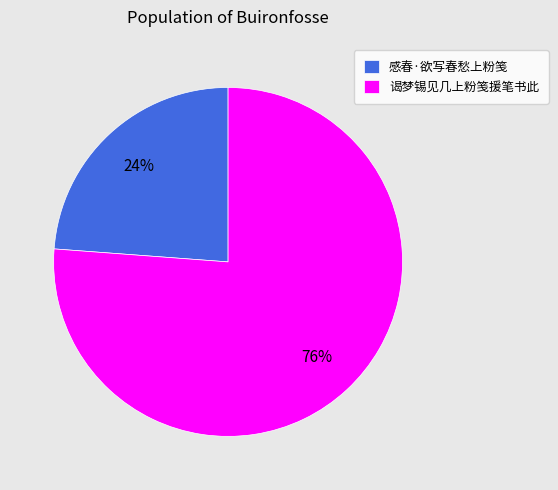

To the nearest percent, what percentage of the pie is 感春·欲写春愁上粉笺?

24%